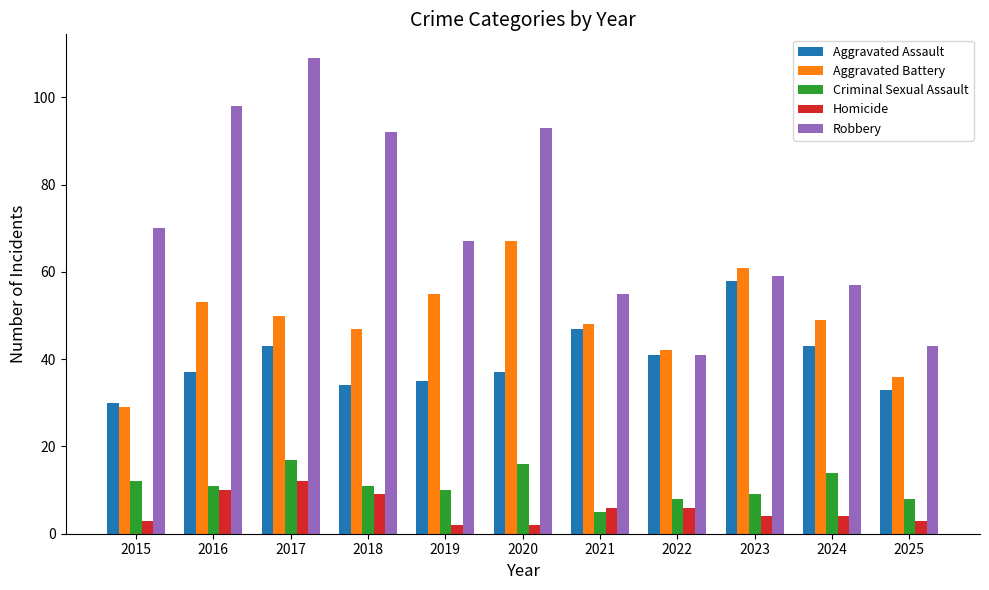

The Criminal Sexual Assault series shows 8 at 2024. True or false?

False